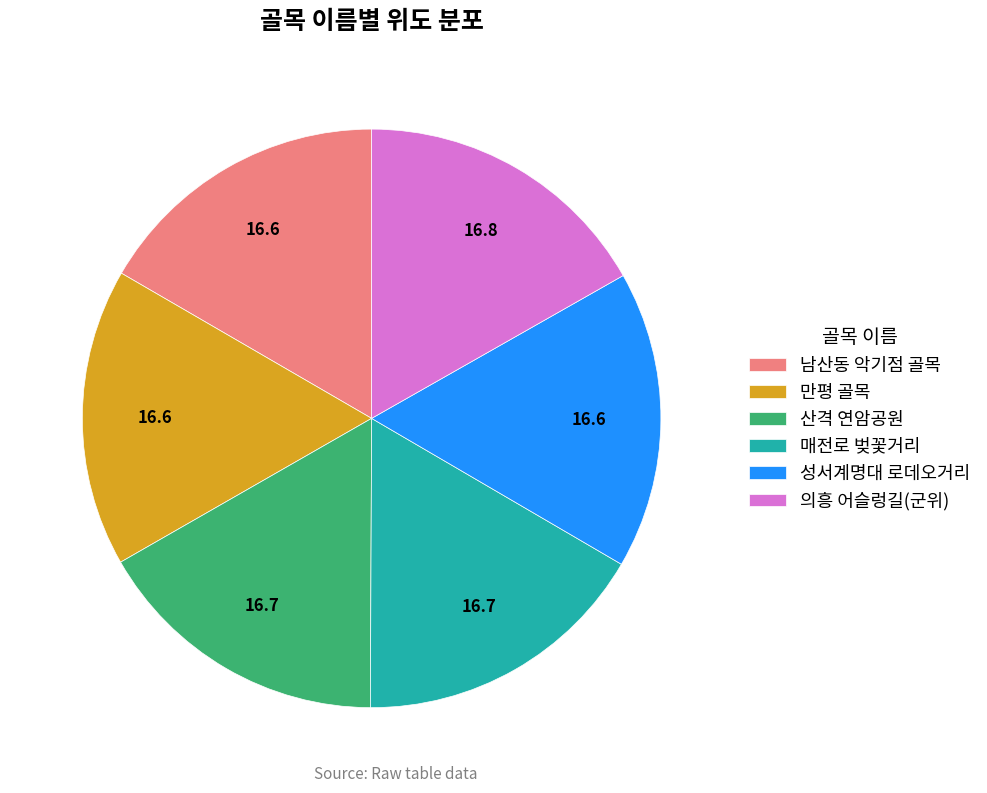

How many segments does this pie chart have?

6